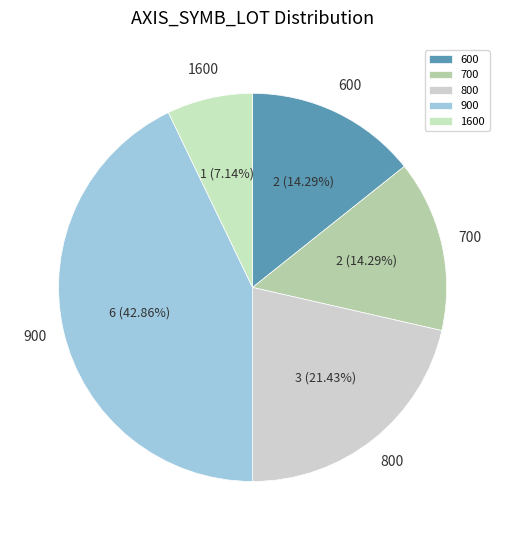

What is the total percentage of 900 and 700?

57.1%